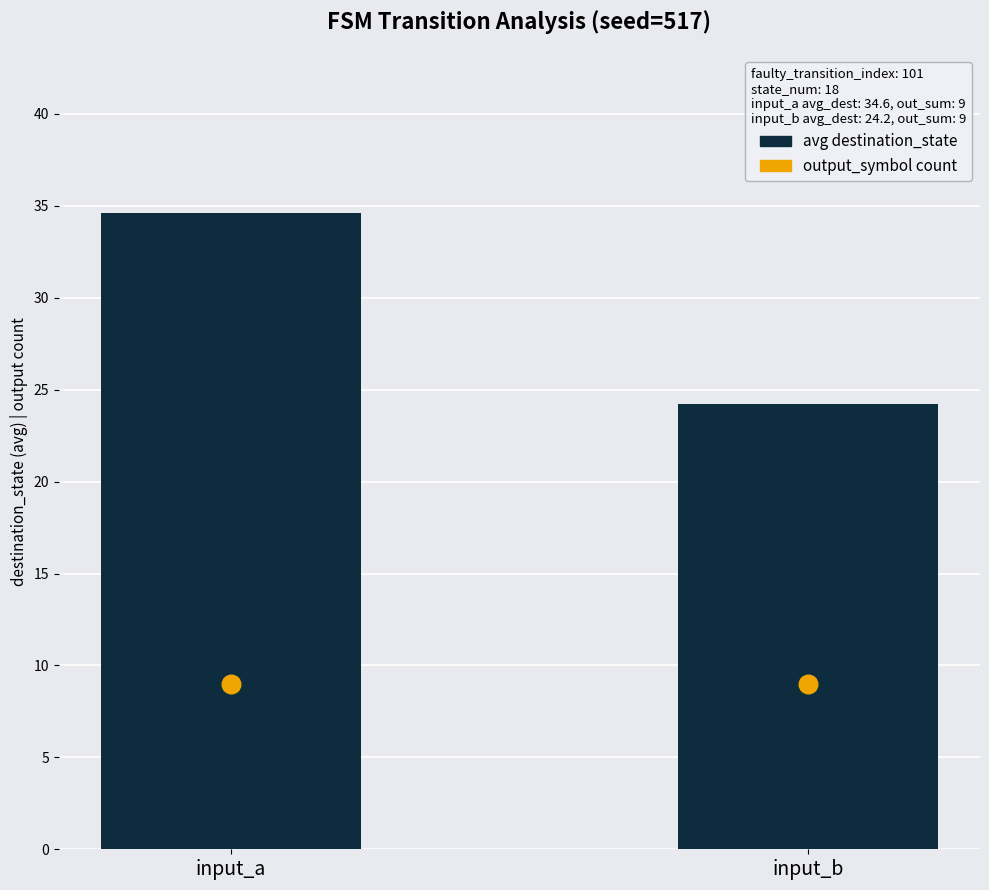

Which series contains the highest Y value?

avg destination_state